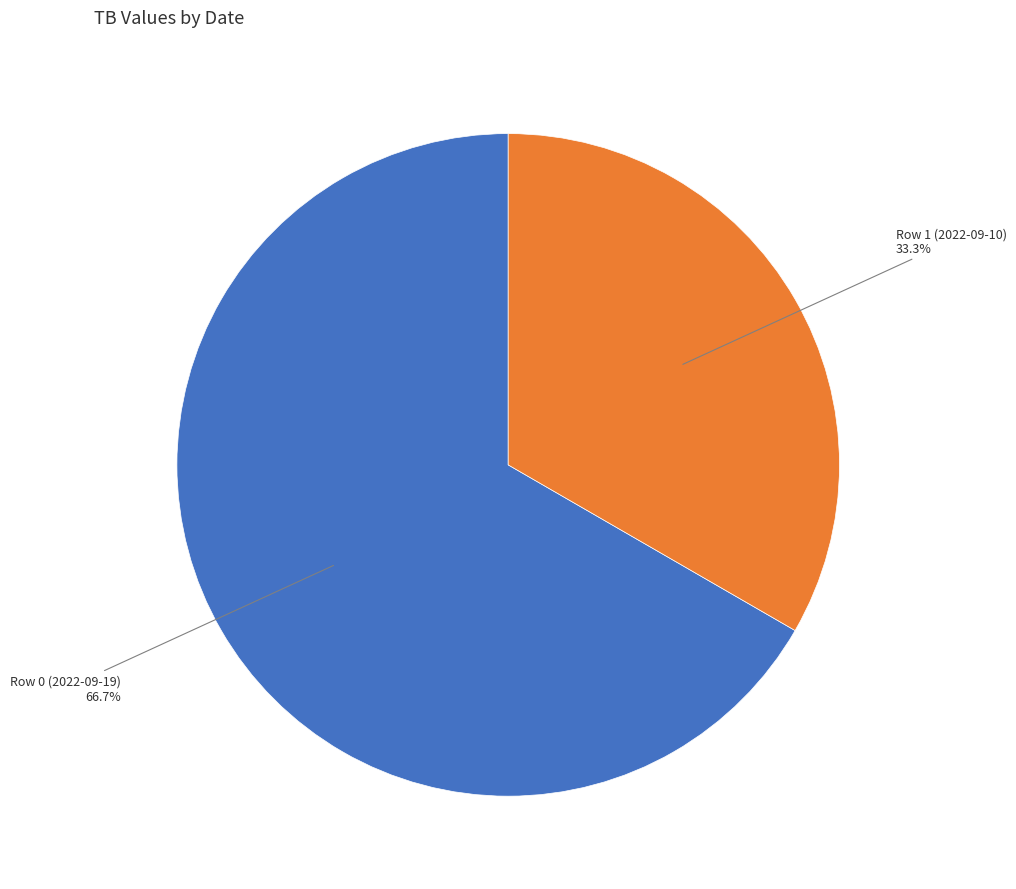

Between Row 1 (2022-09-10) and Row 0 (2022-09-19), which is larger?

Row 0 (2022-09-19)